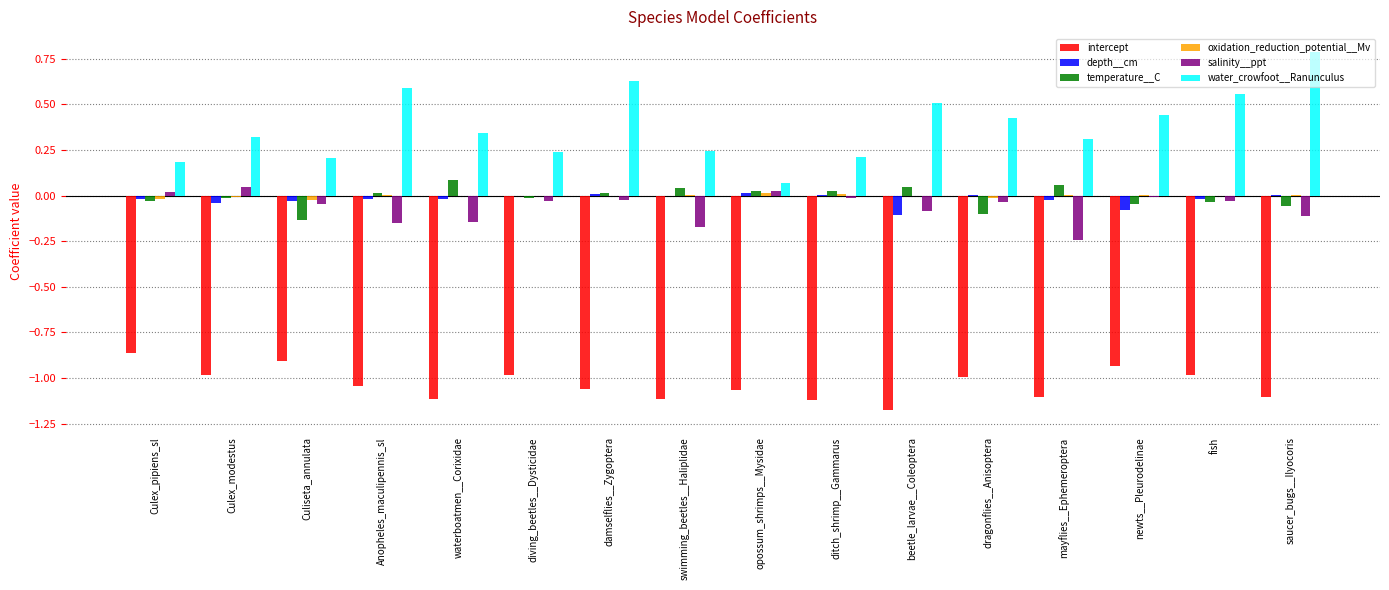

Is the value of depth__cm at diving_beetles__Dysticidae greater than the value of temperature__C at beetle_larvae__Coleoptera?

No